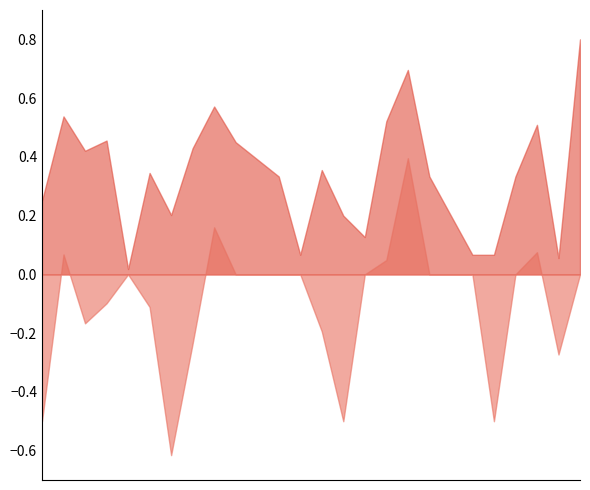

What is the highest value of the f1 series?

0.8